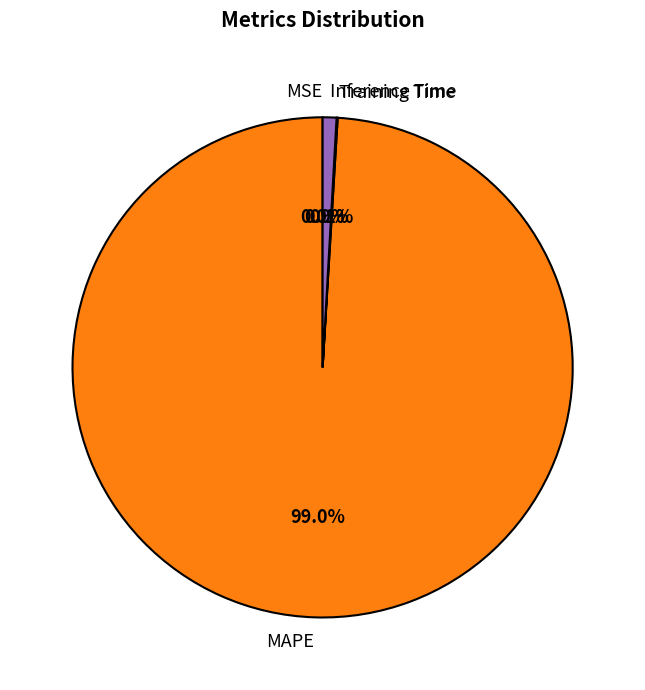

How many segments does this pie chart have?

4